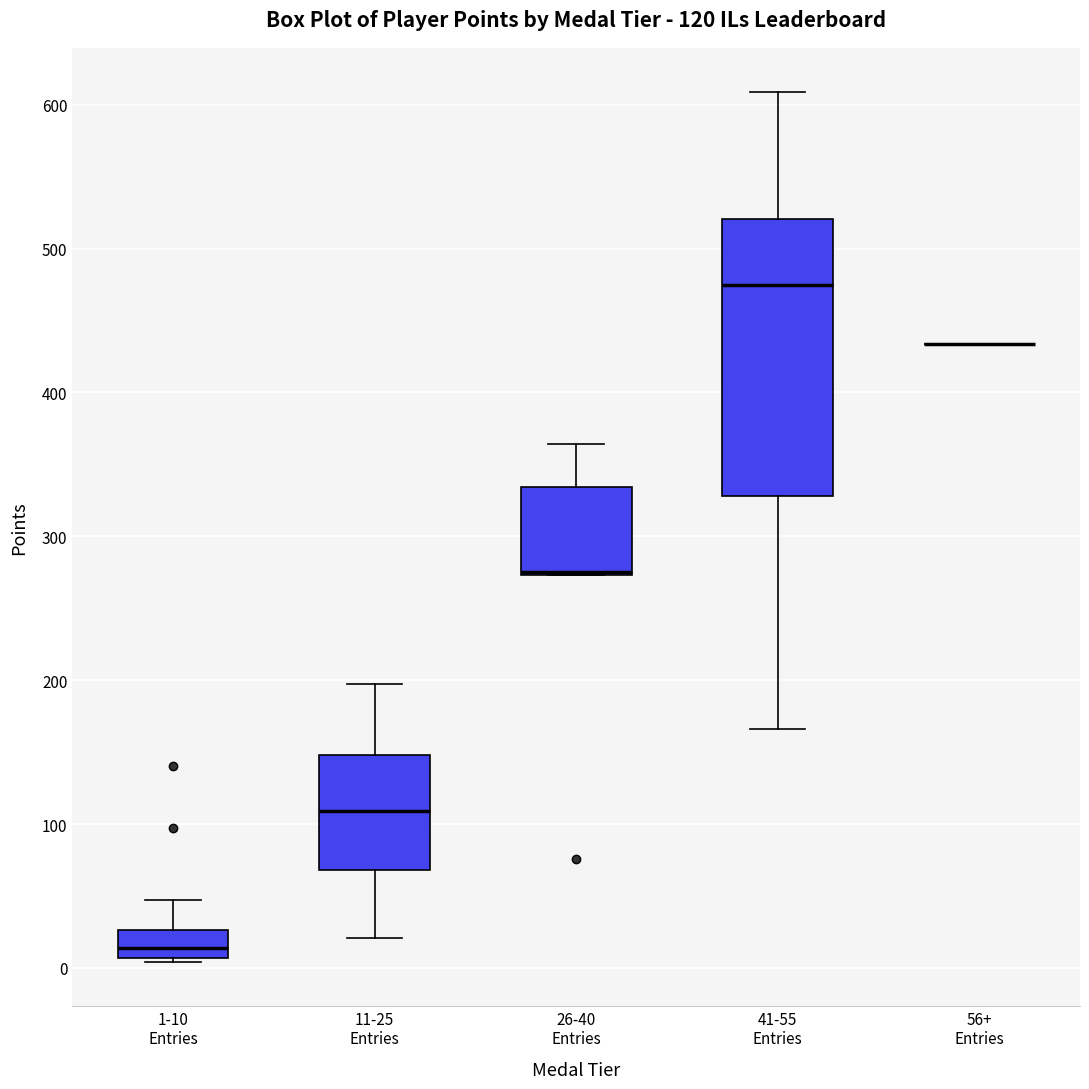

Which box is the tallest, from its lower edge to its upper edge?

41-55 Entries